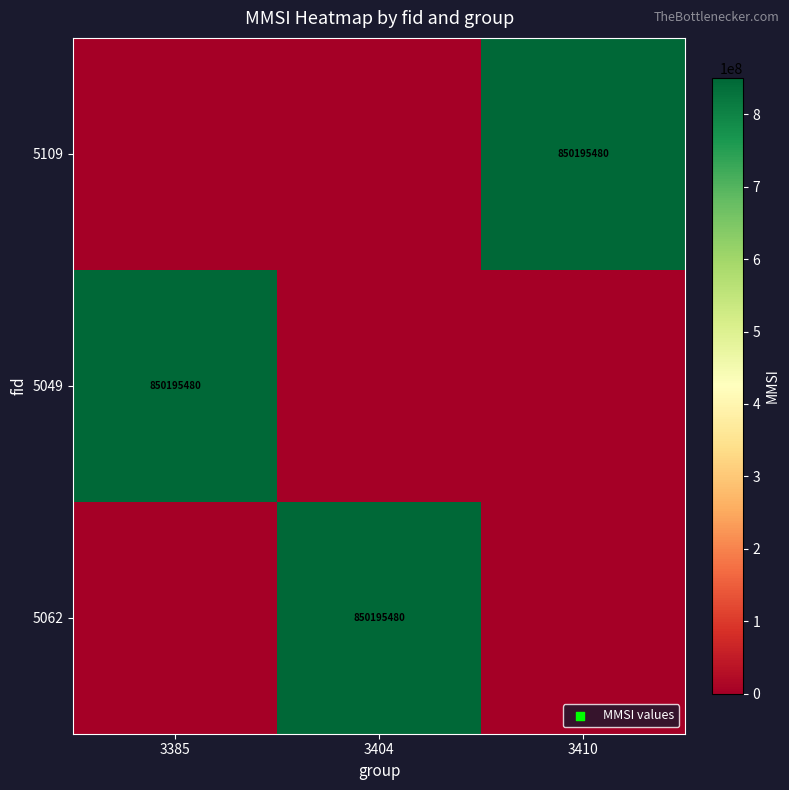

True or false: 5109 has a value of 184641785 at 3410.

False